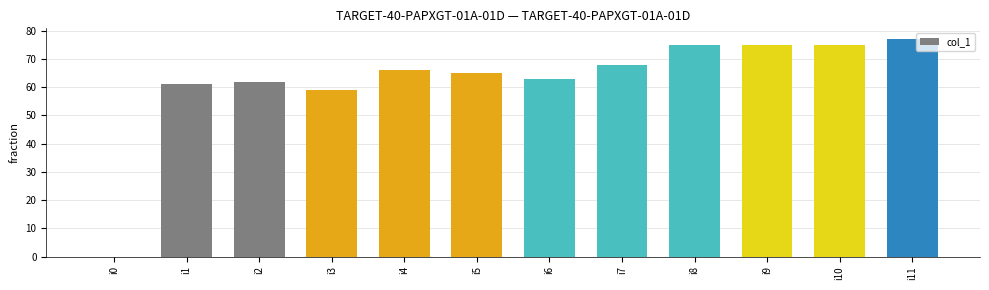

Where is the data nearest to the value 38?

i3